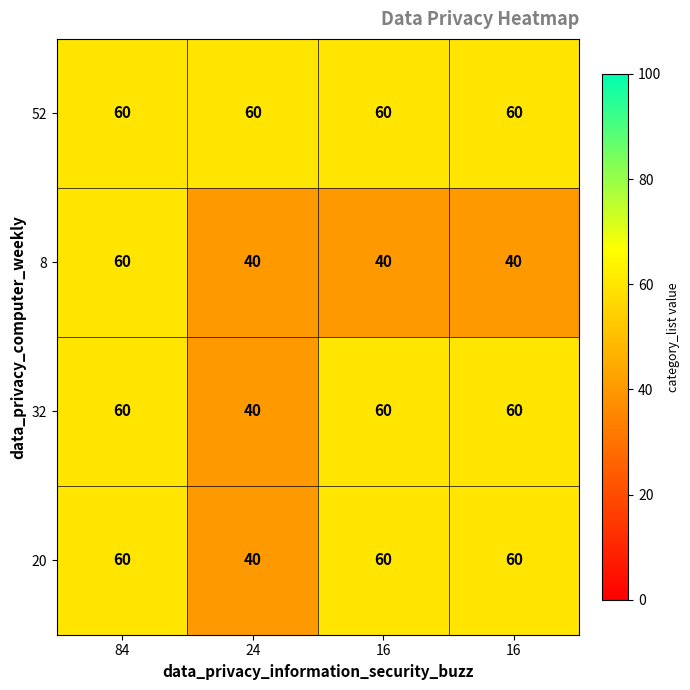

How many data points does each series have?

4